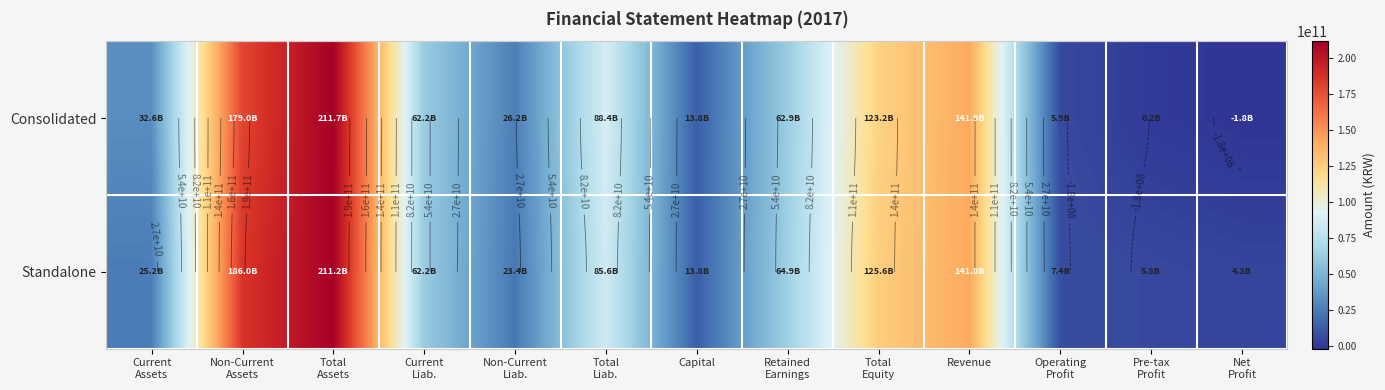

List the series in order of their overall mean, lowest first.

Consolidated, Standalone